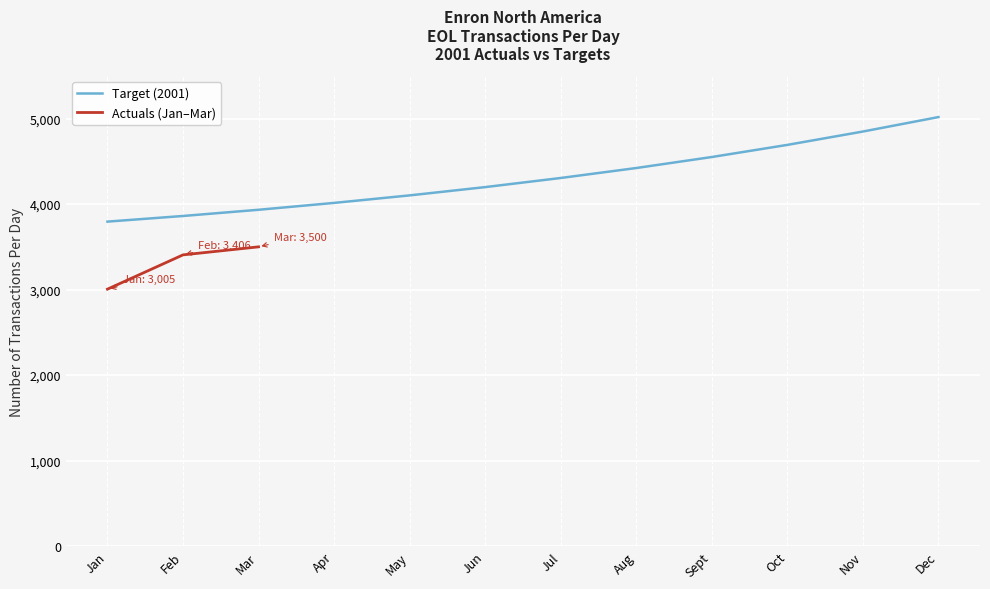

Which category has the highest value in the Target (2001) series?

Dec